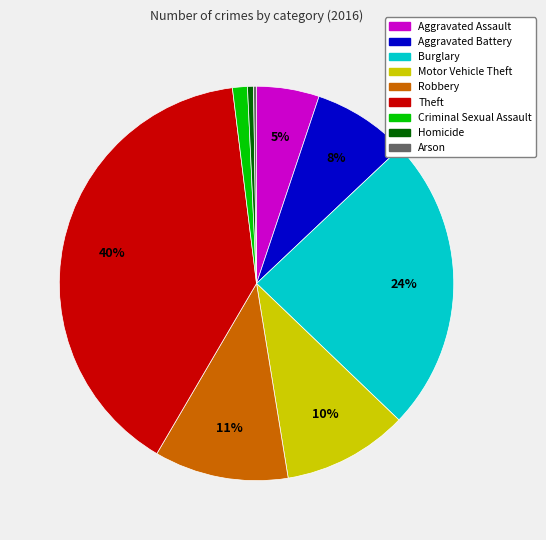

Combined, do Theft and Homicide account for over 50%?

No